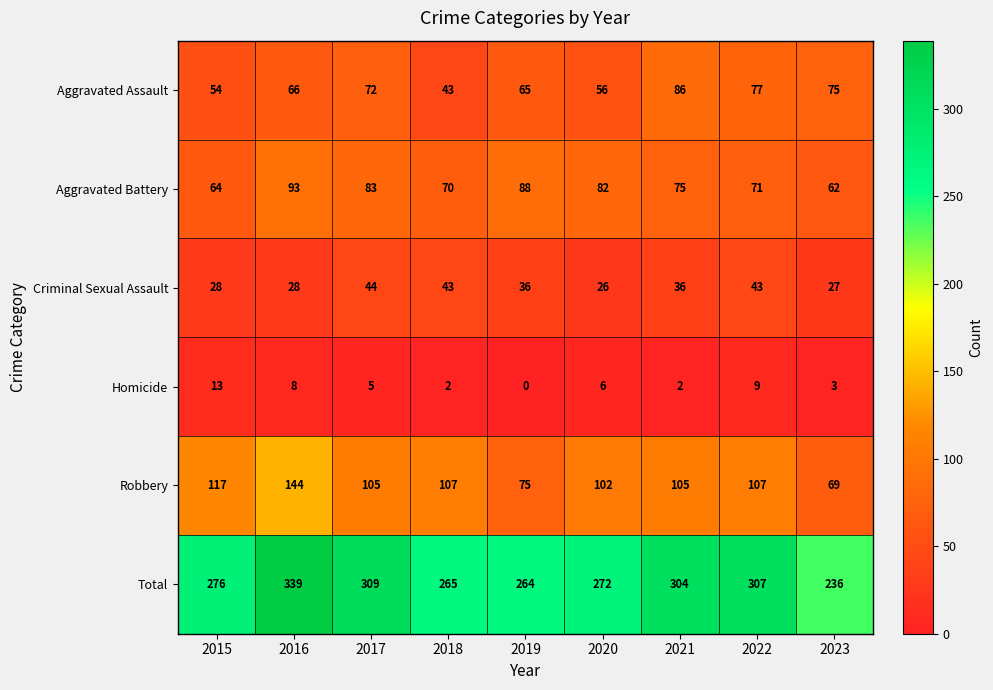

Rank the series at 2016 from lowest to highest value.

Homicide, Criminal Sexual Assault, Aggravated Assault, Aggravated Battery, Robbery, Total